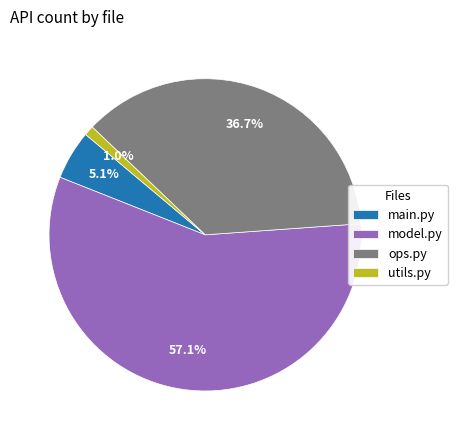

Does utils.py represent more than half of the total?

No